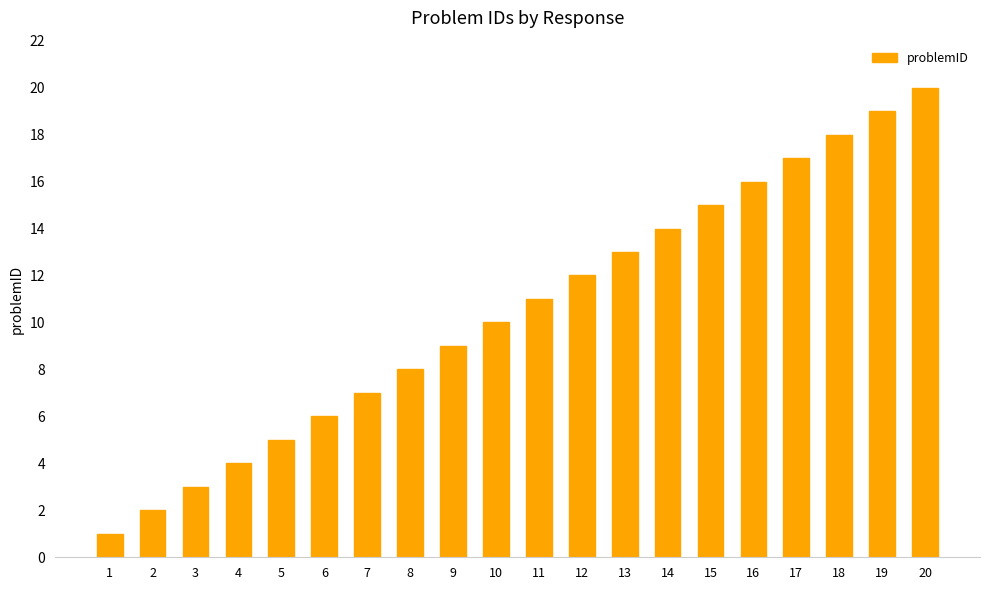

What is the smallest value displayed?

1